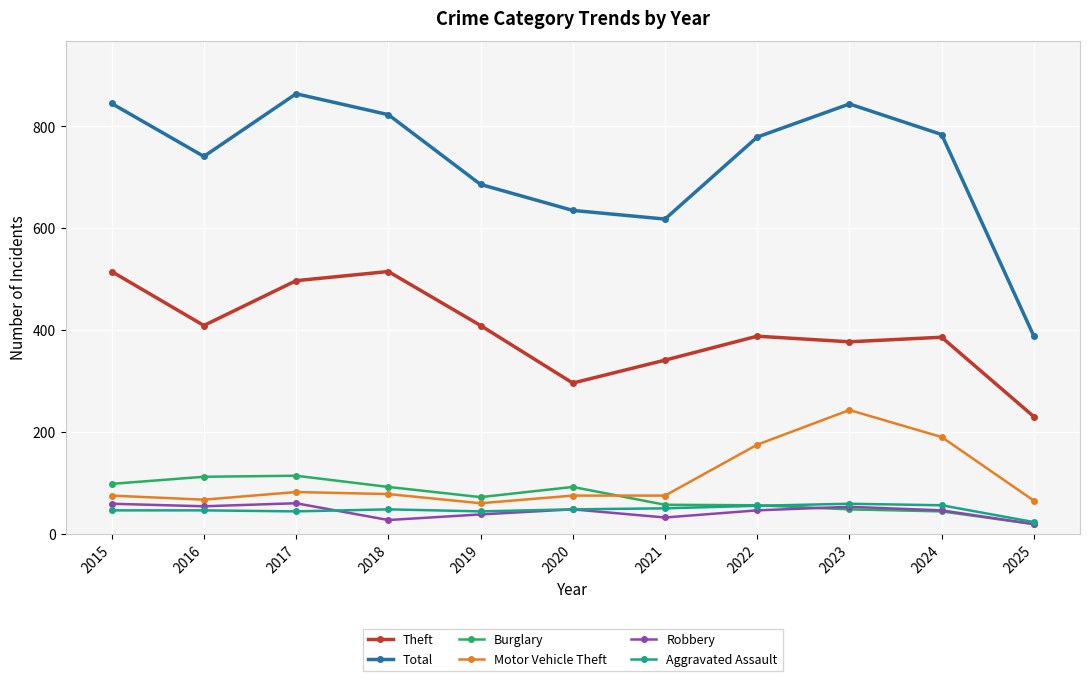

True or false: Total and Theft cross at least once.

False